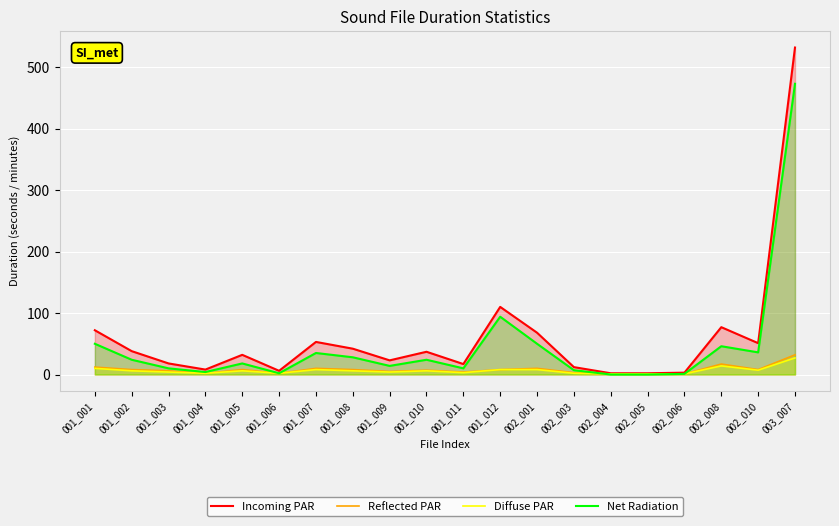

True or false: Net Radiation has a value of 0 at 002_005.

True